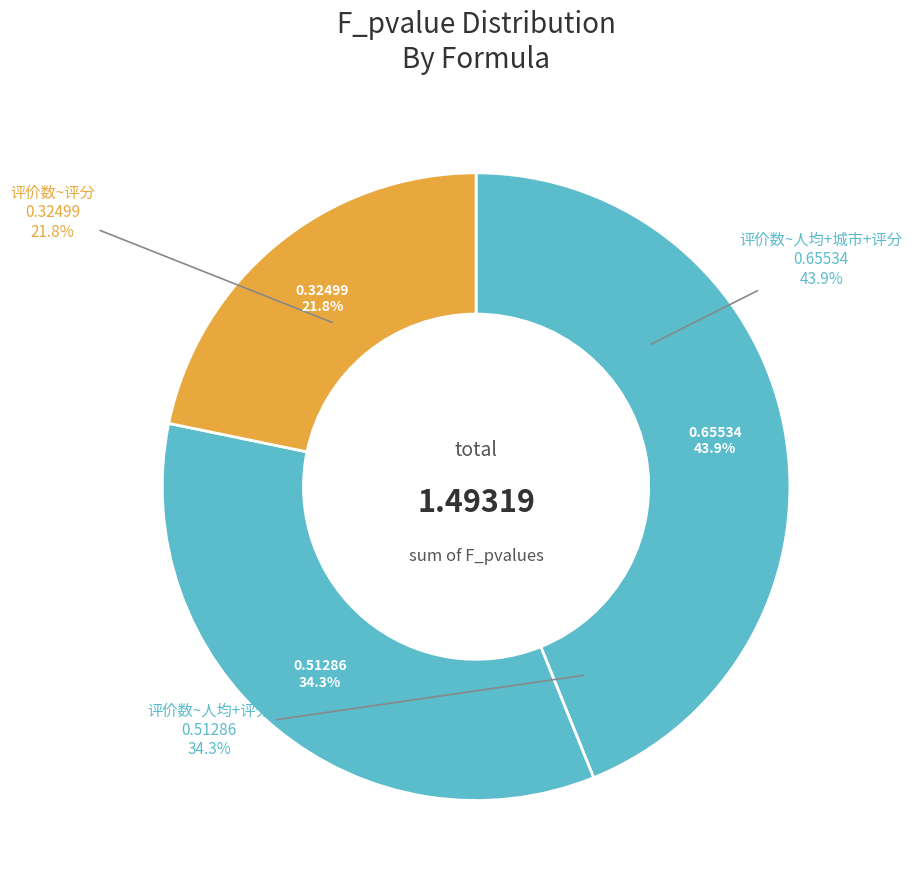

To the nearest percent, what portion does 评价数~评分 represent?

22%